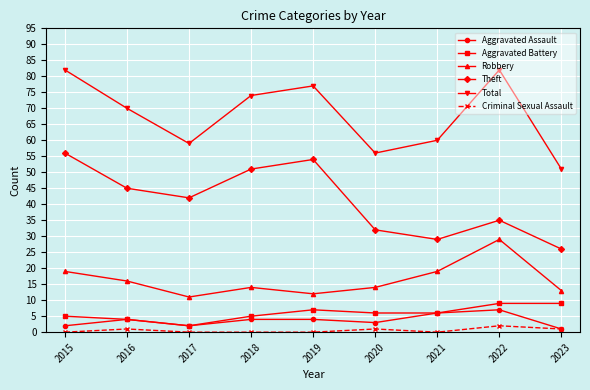

How many lines are shown in the chart?

6